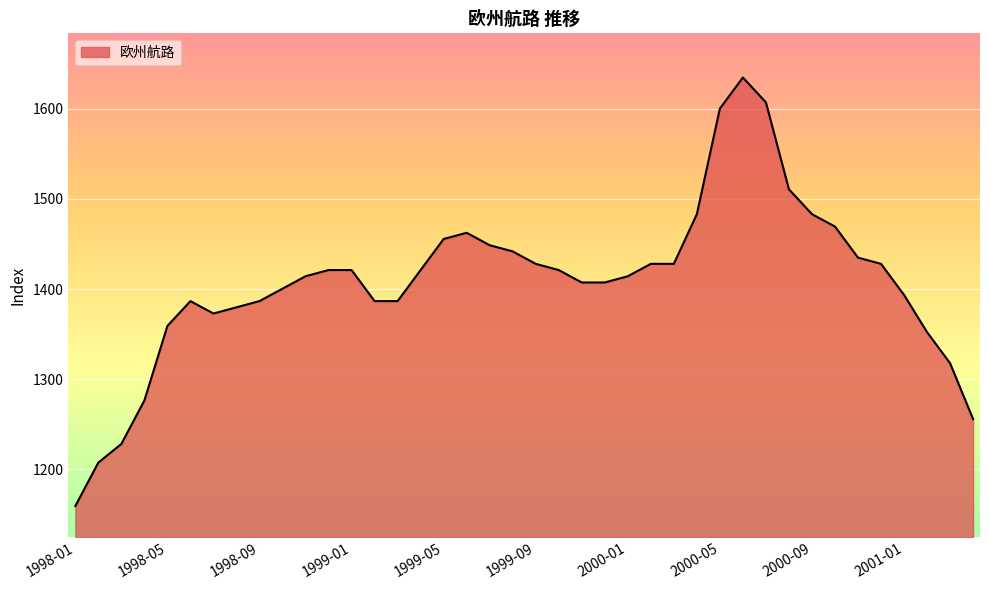

What is the difference between the maximum and minimum values?

475.5